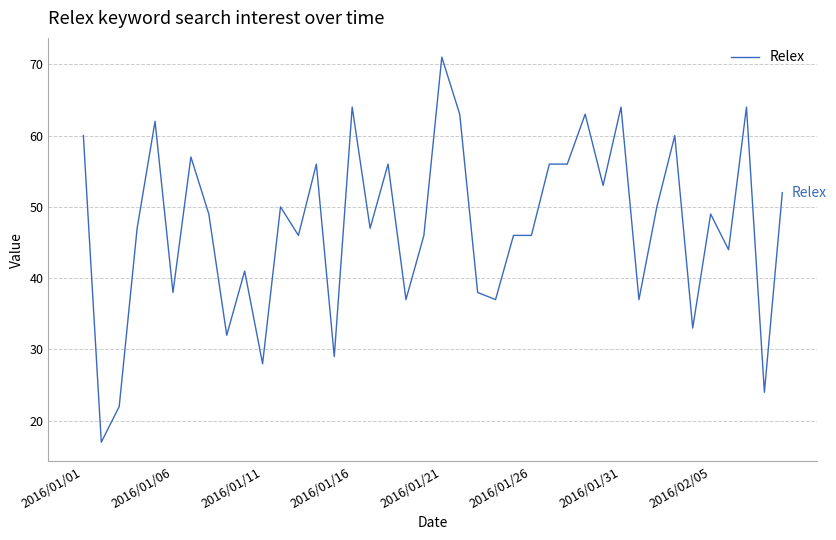

What is the difference between the maximum and minimum values?

54